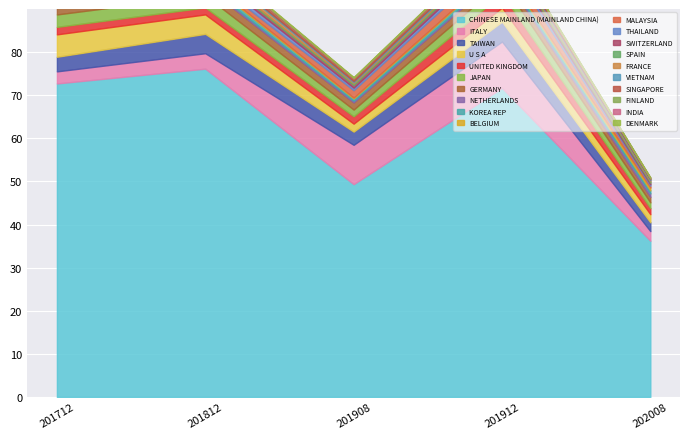

List the labels in order of 202008 value, largest first.

CHINESE MAINLAND (MAINLAND CHINA), ITALY, TAIWAN, U S A, UNITED KINGDOM, JAPAN, GERMANY, NETHERLANDS, KOREA REP, BELGIUM, MALAYSIA, THAILAND, SWITZERLAND, SPAIN, FRANCE, VIETNAM, SINGAPORE, FINLAND, INDIA, DENMARK